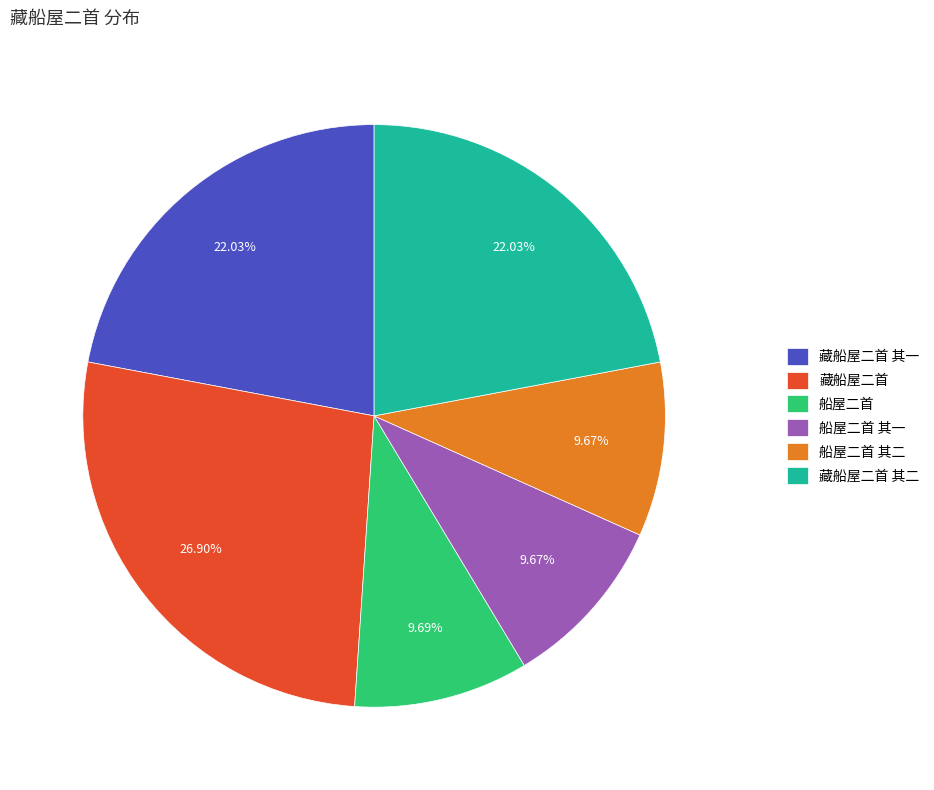

How many slices are in this pie chart?

6